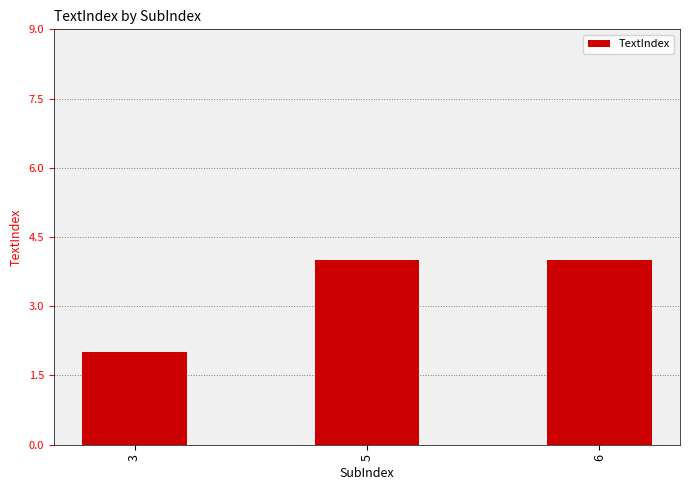

Are the bars grouped side by side (vs. stacked)?

No